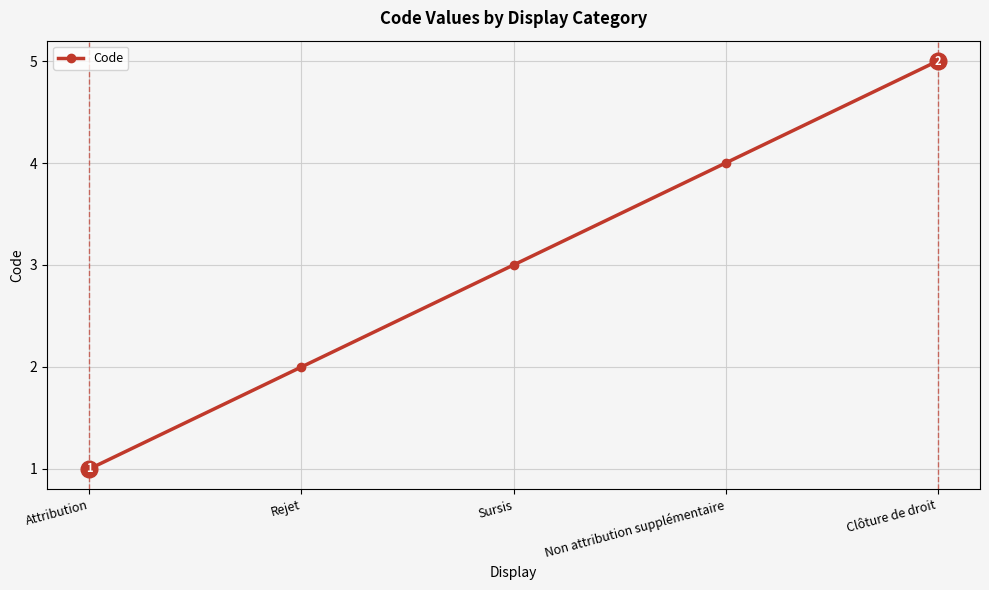

Rank the categories by value from highest to lowest.

Clôture de droit, Non attribution supplémentaire, Sursis, Rejet, Attribution